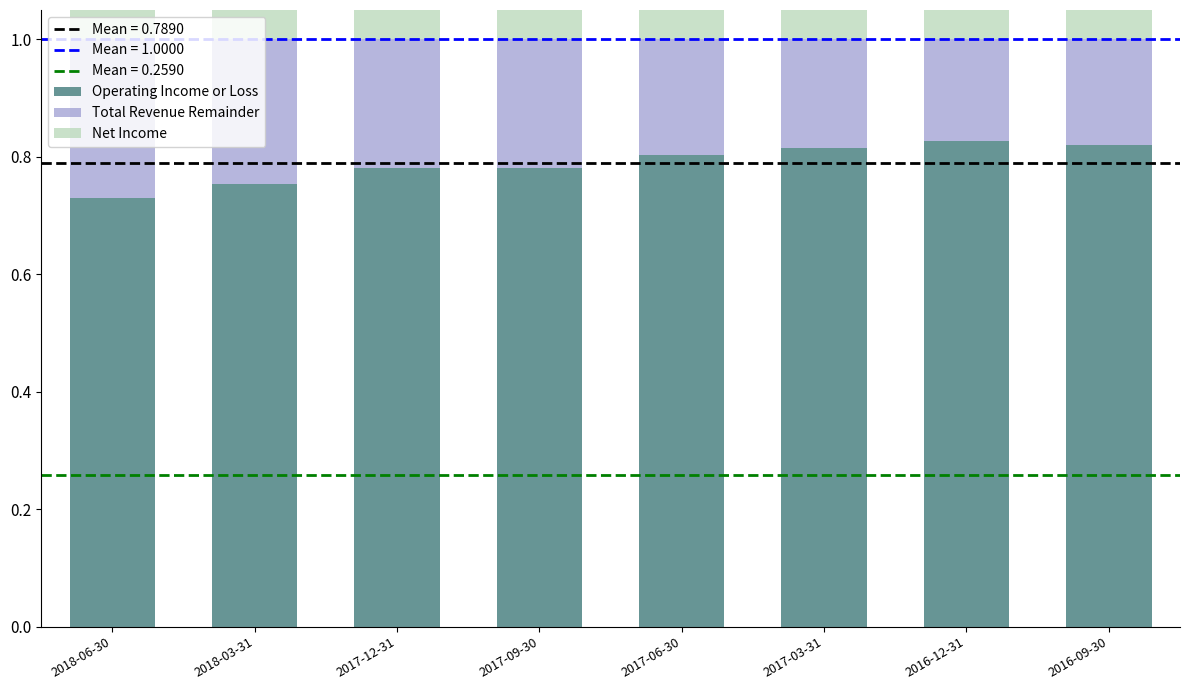

Reading left to right, list all the values displayed in this chart.

Operating Income or Loss: 2018-06-30=0.7	2018-03-31=0.8	2017-12-31=0.8	2017-09-30=0.8	2017-06-30=0.8	2017-03-31=0.8	2016-12-31=0.8	2016-09-30=0.8
Total Revenue Remainder: 2018-06-30=0.3	2018-03-31=0.2	2017-12-31=0.2	2017-09-30=0.2	2017-06-30=0.2	2017-03-31=0.2	2016-12-31=0.2	2016-09-30=0.2
Net Income: 2018-06-30=0.3	2018-03-31=0.3	2017-12-31=0.3	2017-09-30=0.2	2017-06-30=0.3	2017-03-31=0.3	2016-12-31=0.3	2016-09-30=0.2